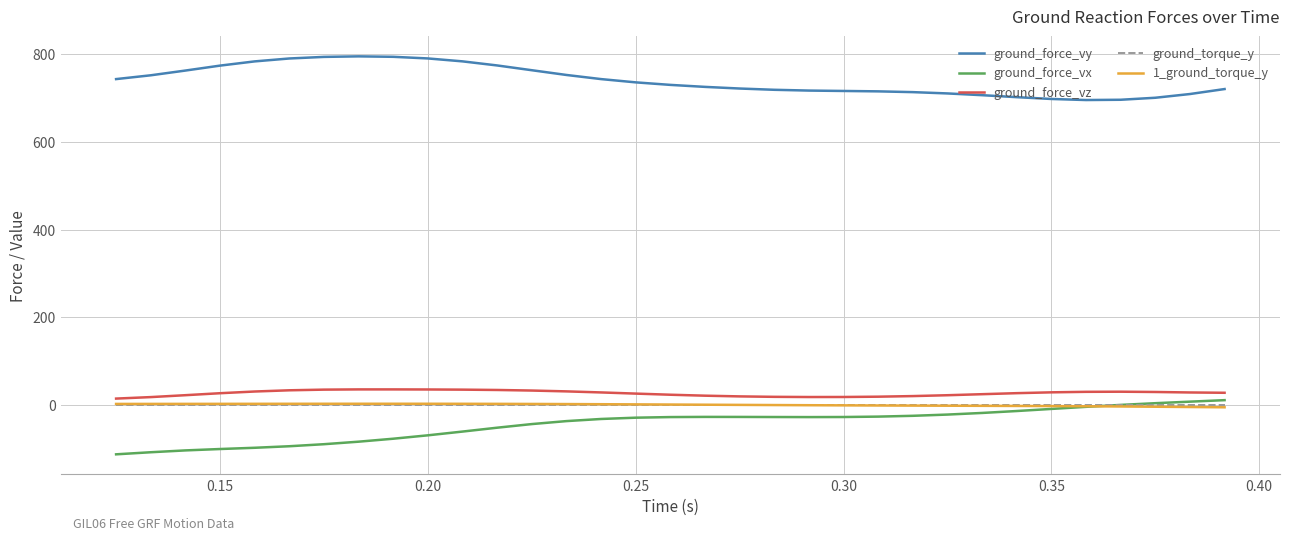

Does the chart have visible grid lines?

Yes